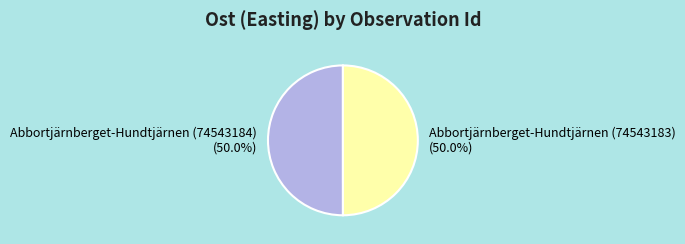

Approximately how many times larger is the value at Abbortjärnberget-Hundtjärnen (74543184) compared to Abbortjärnberget-Hundtjärnen (74543183)?

1.0